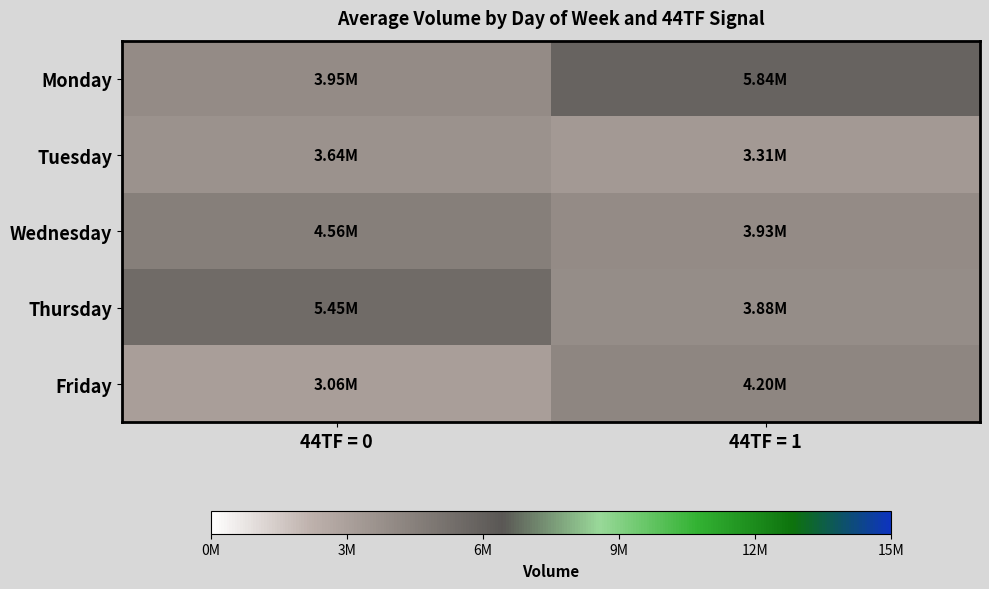

At which category does the chart reach its minimum across all series?

44TF = 0